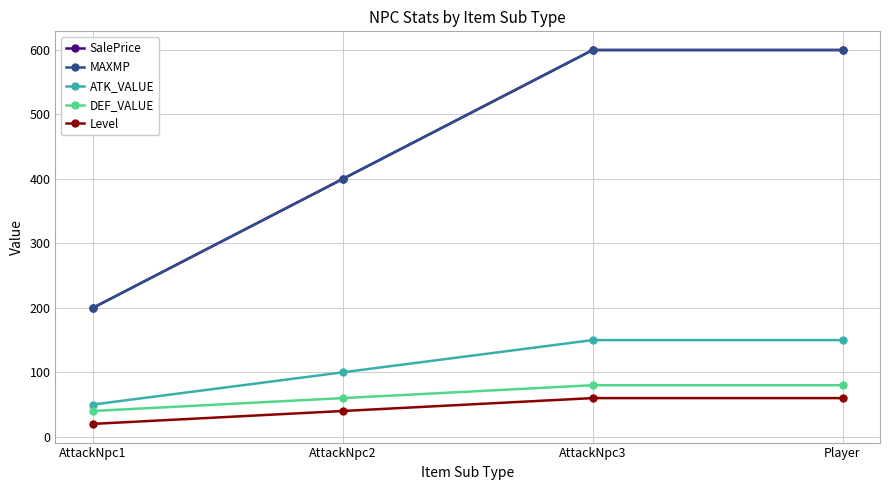

What is the difference between the second highest and second lowest values in the Level series?

20